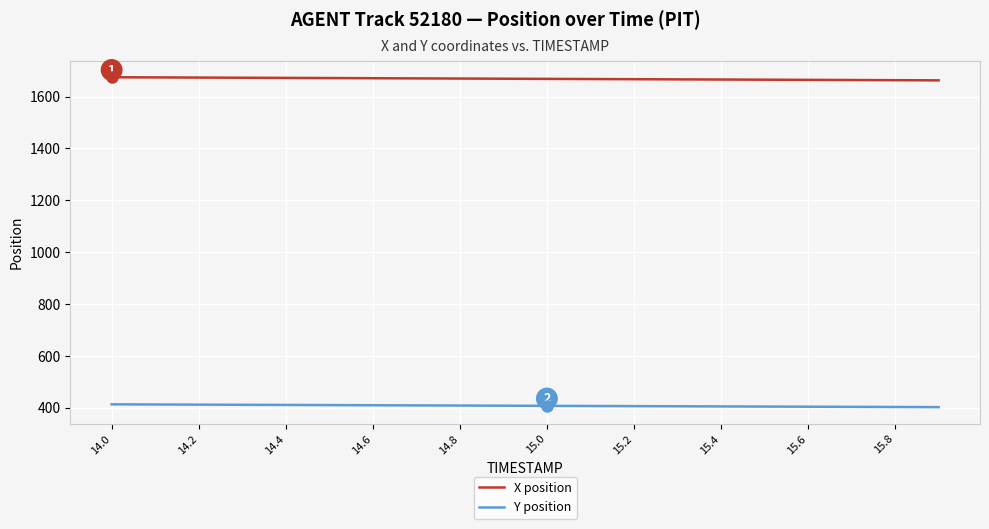

Which series has the largest total across all categories?

X position